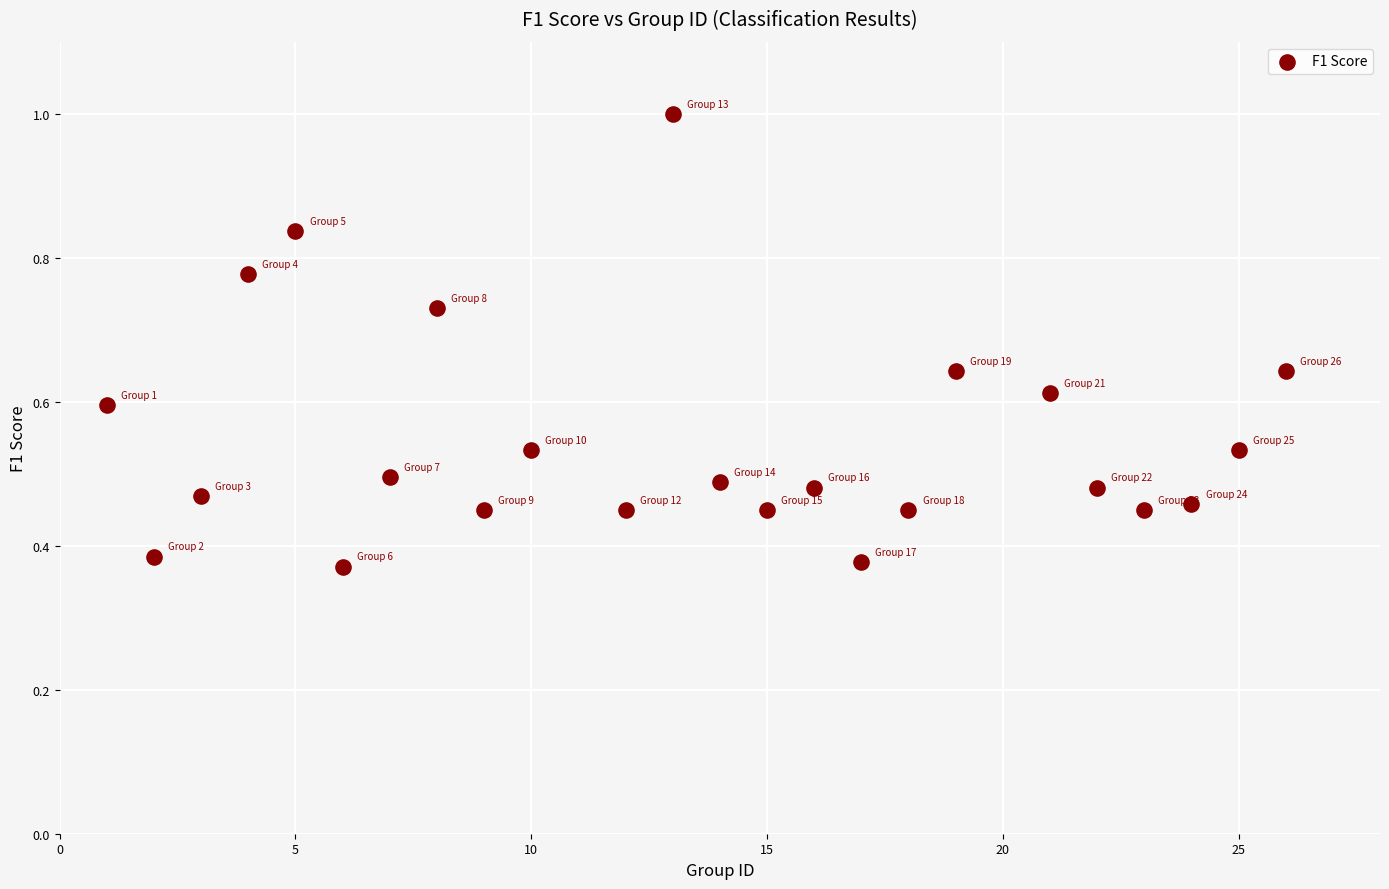

What is the range of X values (max minus min)?

25.0